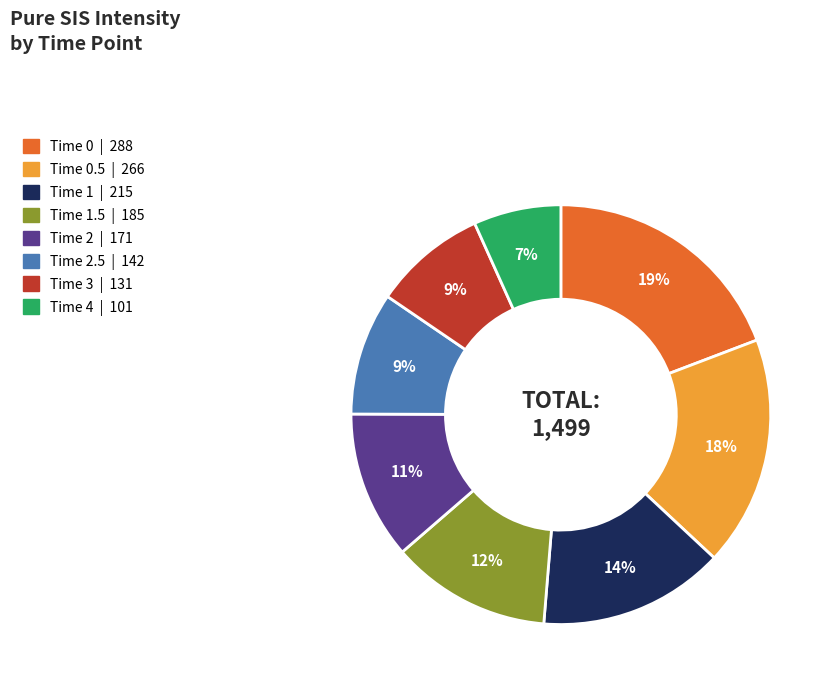

To the nearest percent, what is the difference between the largest and smallest slice percentages?

12%